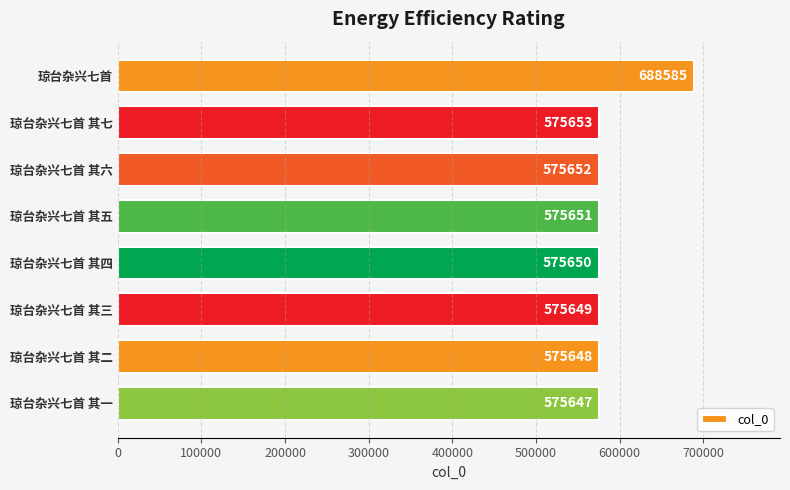

Reading top to bottom, transcribe all the data shown in this chart.

琼台杂兴七首=688585	琼台杂兴七首 其七=575653	琼台杂兴七首 其六=575652	琼台杂兴七首 其五=575651	琼台杂兴七首 其四=575650	琼台杂兴七首 其三=575649	琼台杂兴七首 其二=575648	琼台杂兴七首 其一=575647